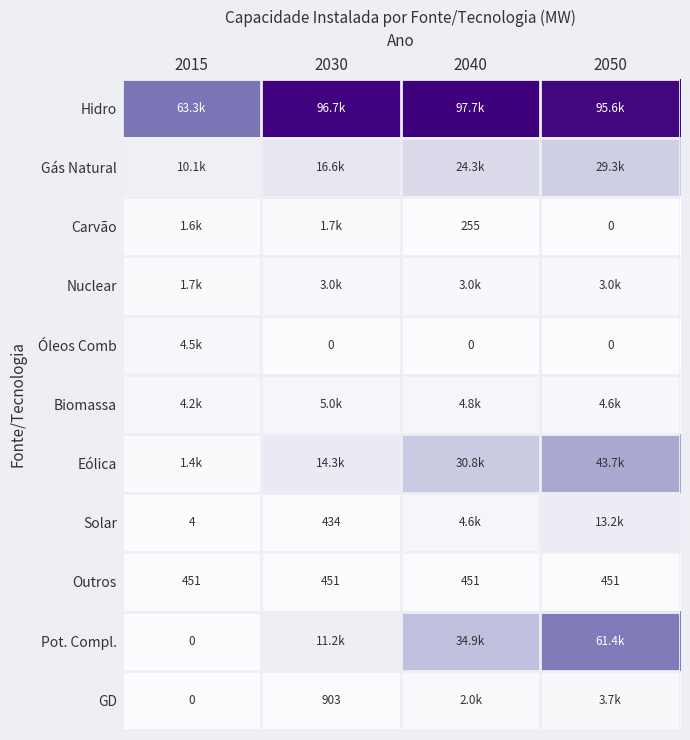

What value does the Outros series have at 2030?

451